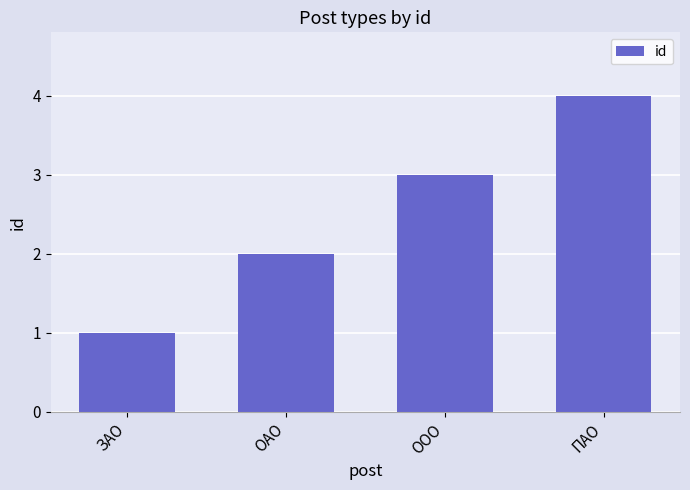

What is the sum of the values at ОАО and ЗАО?

3